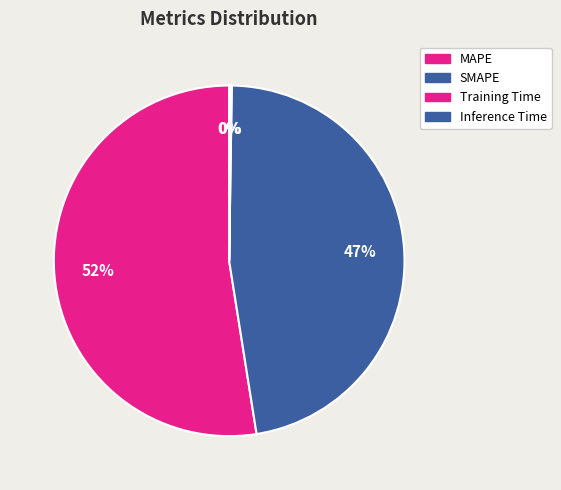

Between Training Time and MAPE, which is larger?

MAPE